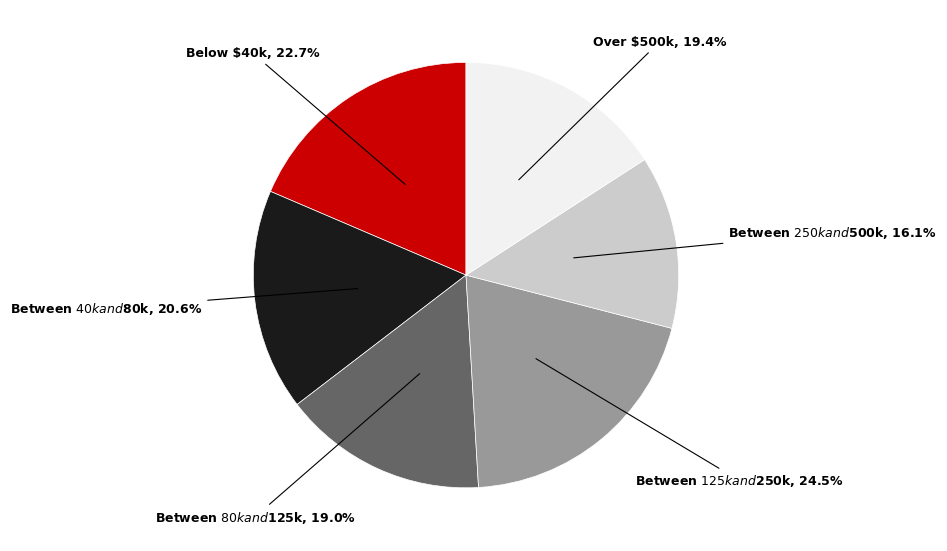

Does Between $40k and $80k represent more than half of the total?

No